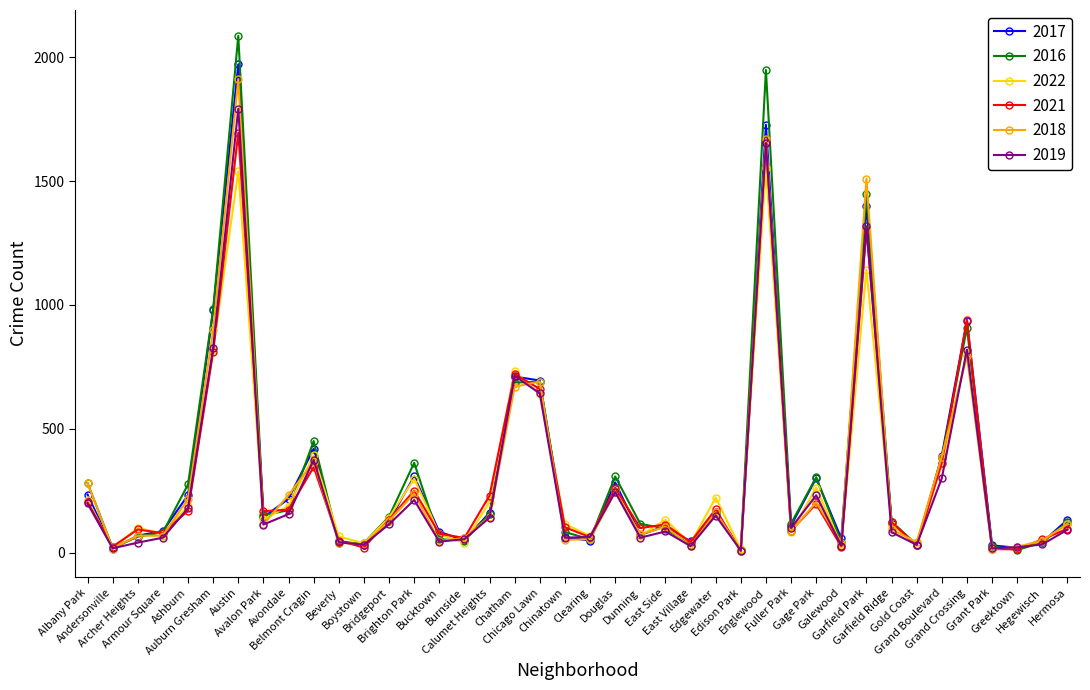

Where does the 2021 series first go above 123?

Albany Park